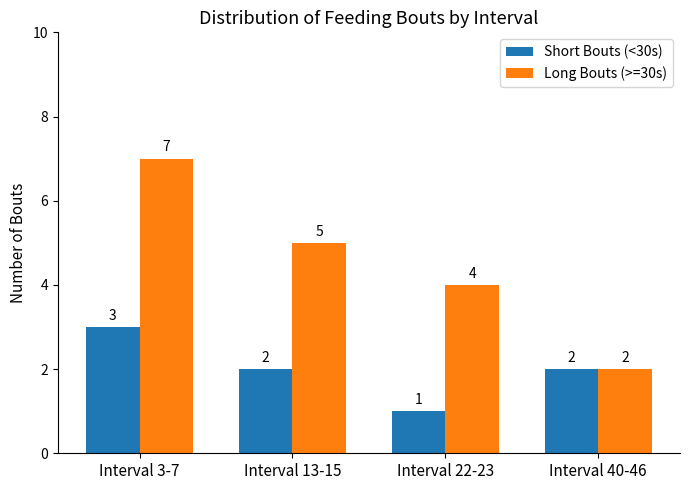

What are all the series names shown in the legend?

Short Bouts (<30s), Long Bouts (>=30s)